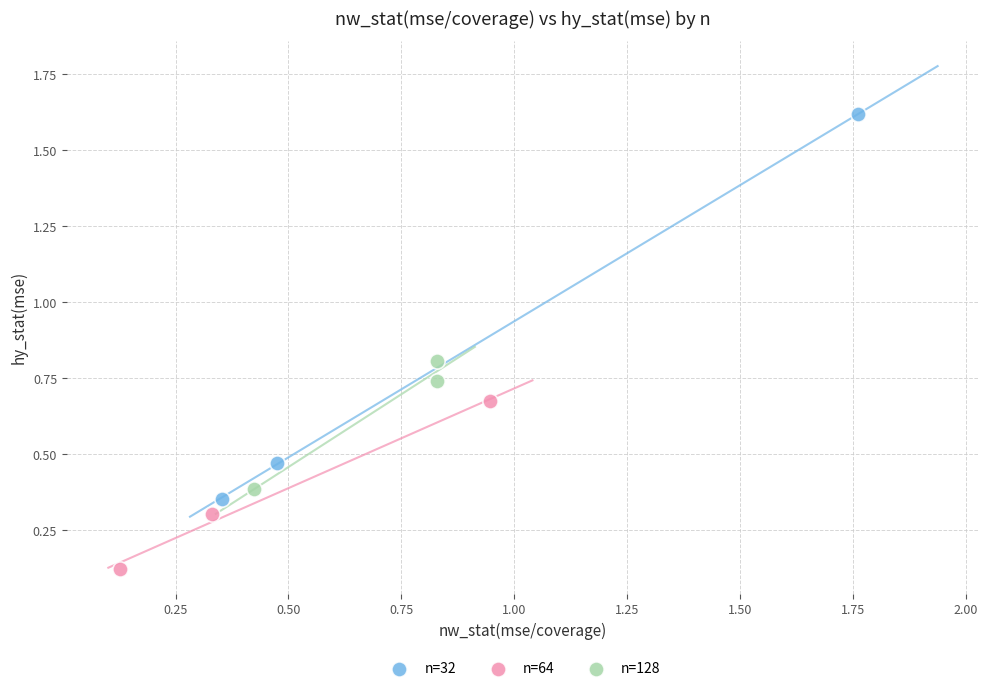

Which series reaches the minimum Y coordinate?

n=64